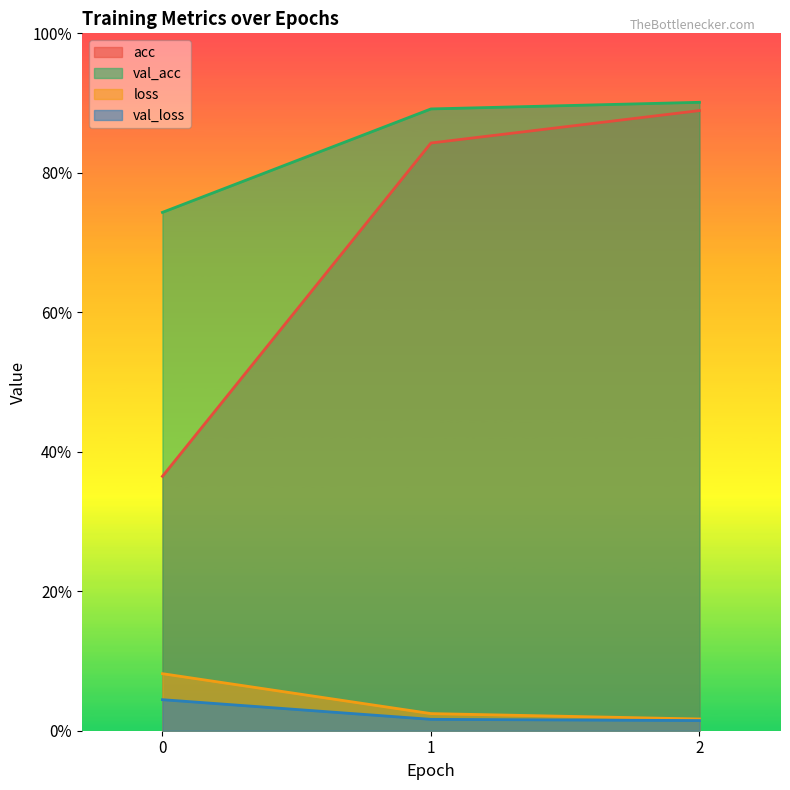

Count the number of categories in the chart.

3